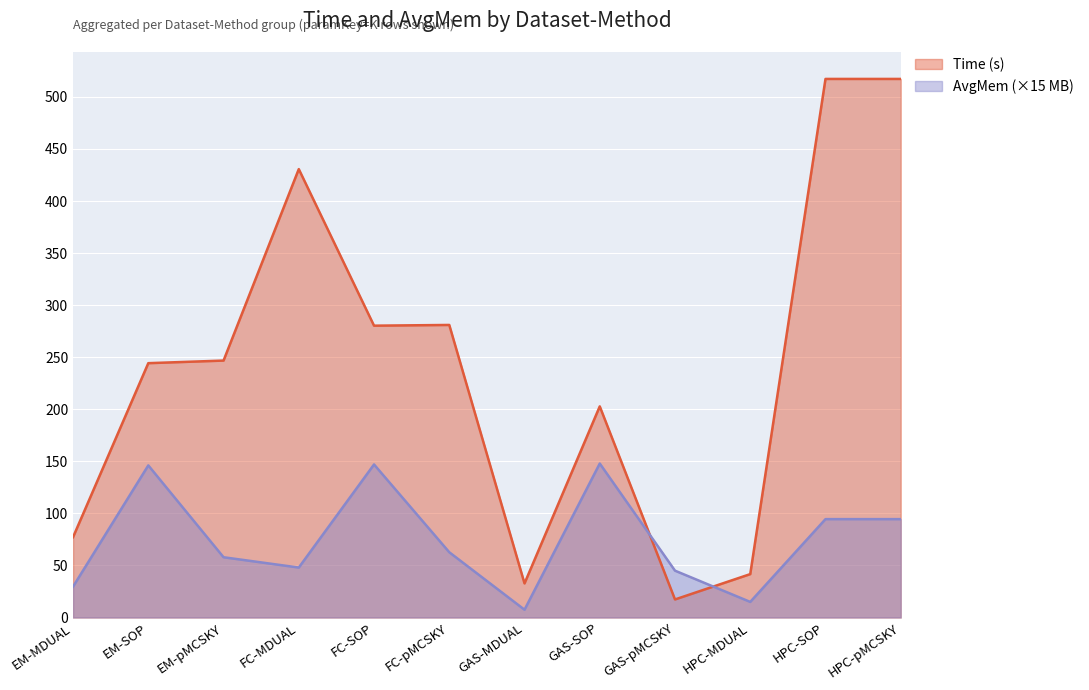

What is the smallest value displayed?

7.5